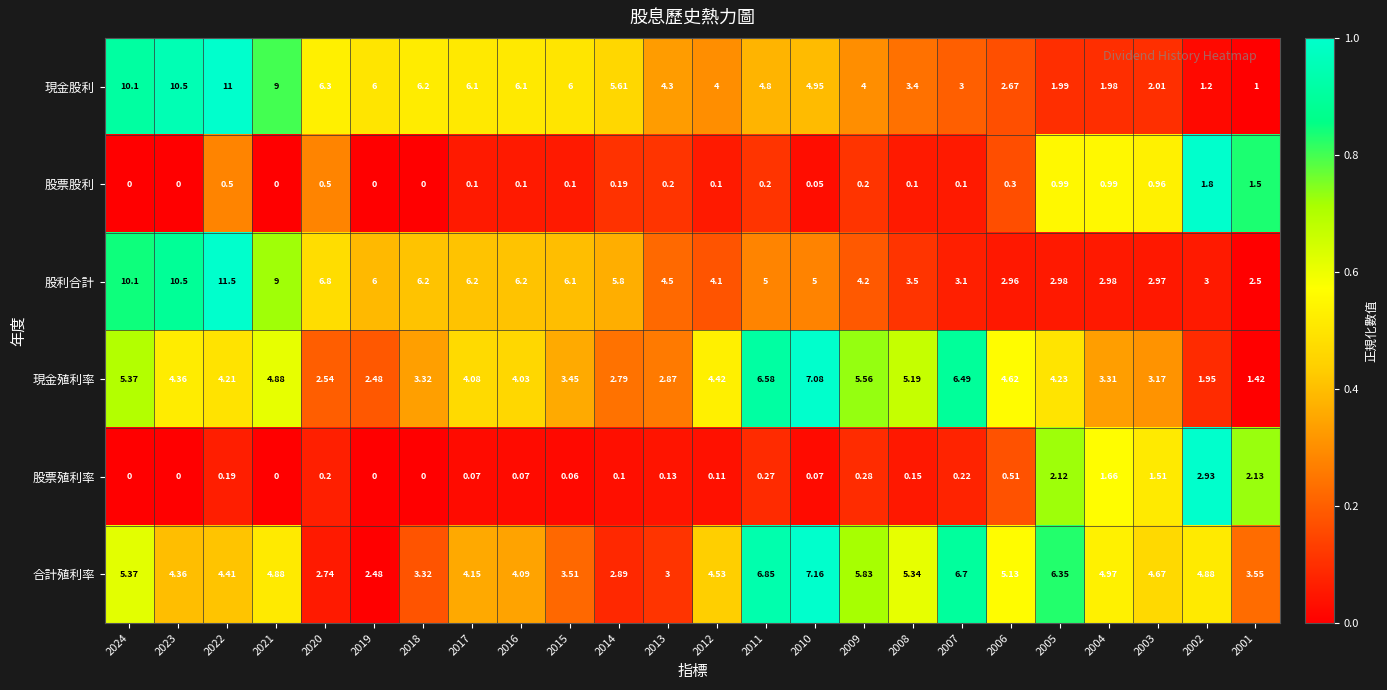

Which series has the largest range (max minus min)?

現金股利